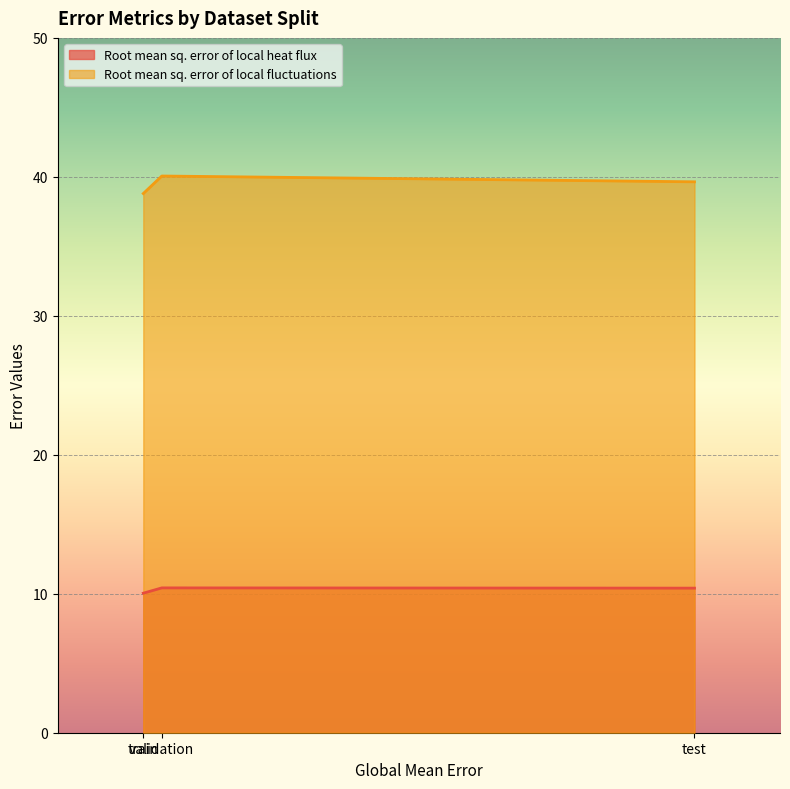

Is it true that Root mean sq. error of local heat flux equals 18.7 at validation?

False